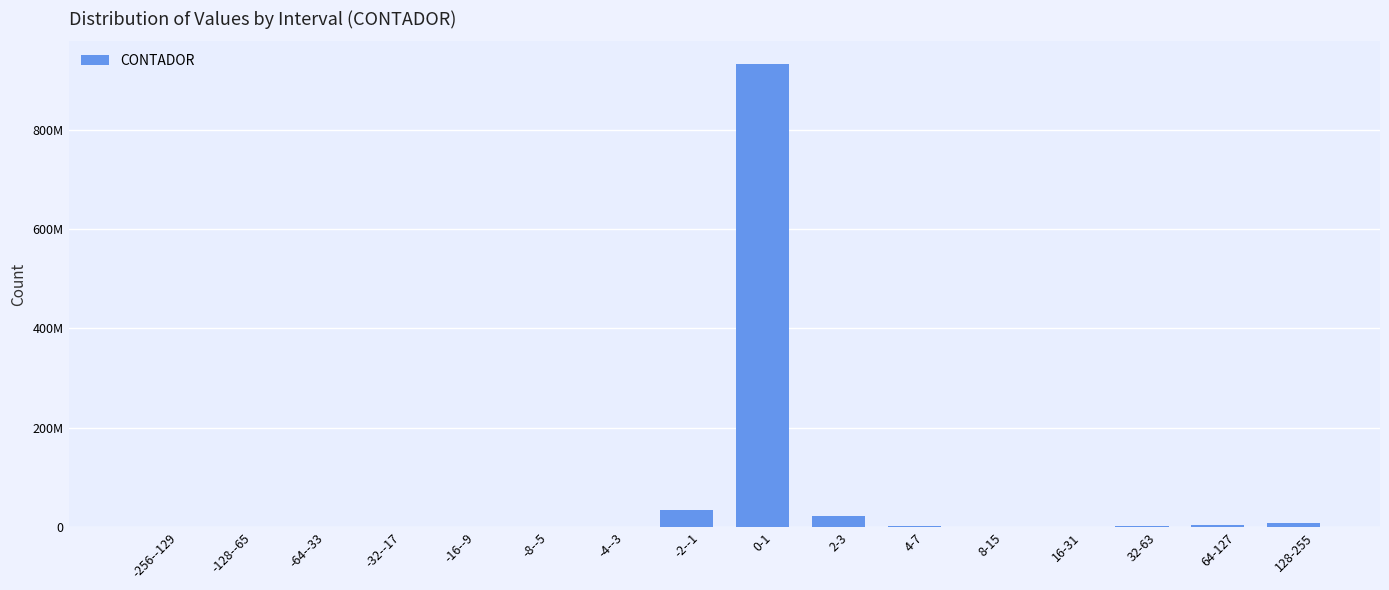

Which has a higher value, 32-63 or 2-3?

2-3